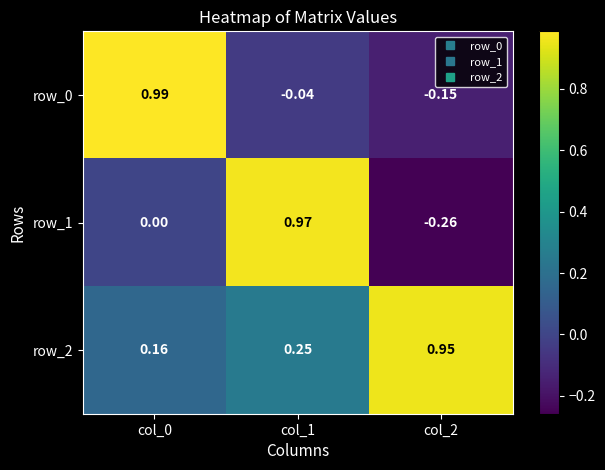

Is it true that row_0 equals -0.3 at col_2?

False